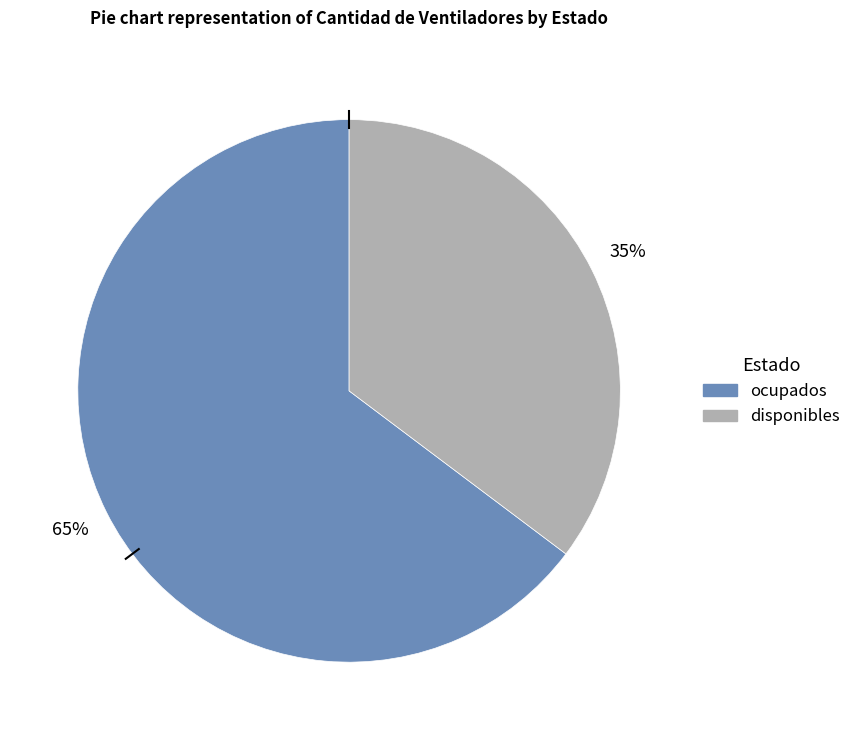

Approximately how many times larger is the value at disponibles compared to ocupados?

0.5